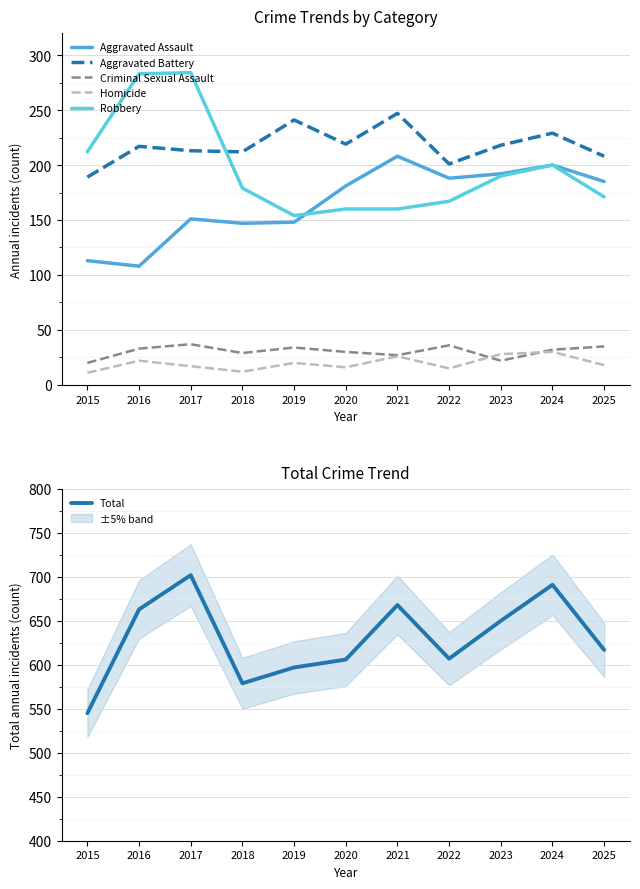

What is the total value across all series at 2020?

1212